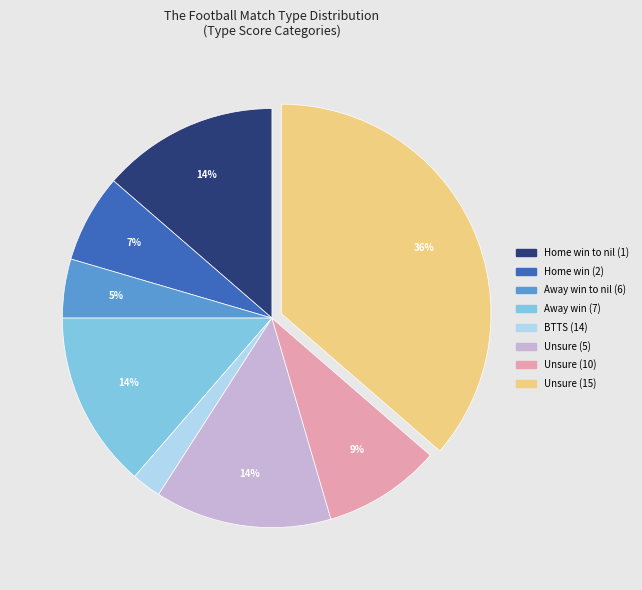

Approximately how many times larger is the value at BTTS (14) compared to Home win (2)?

0.3